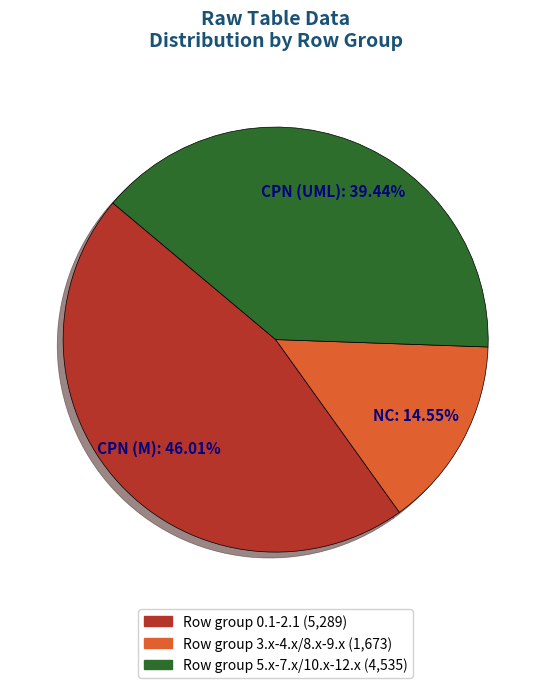

How many slices are in this pie chart?

3